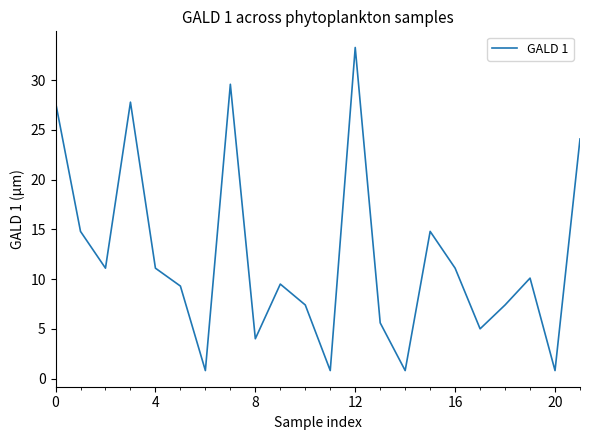

What is the greatest value displayed?

33.3